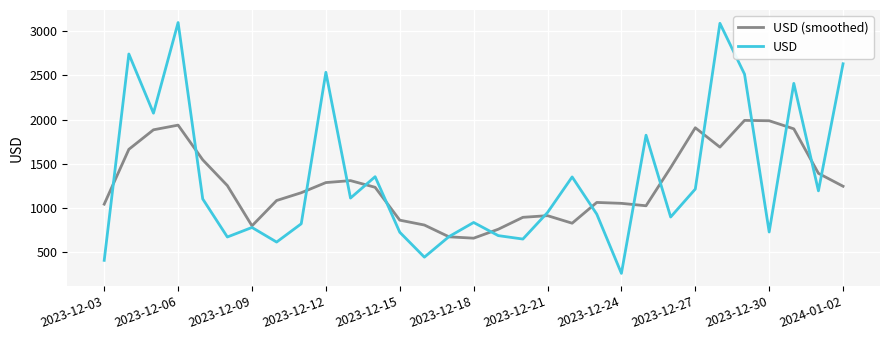

What is the lowest value of the USD (smoothed) series?

660.9